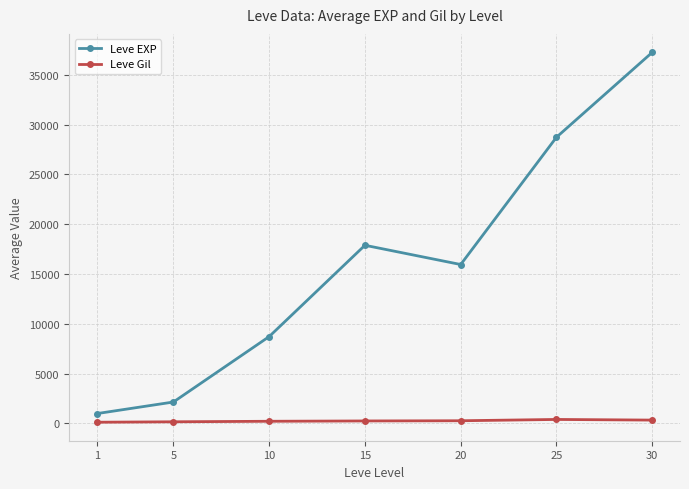

What are all the series names shown in the legend?

Leve EXP, Leve Gil